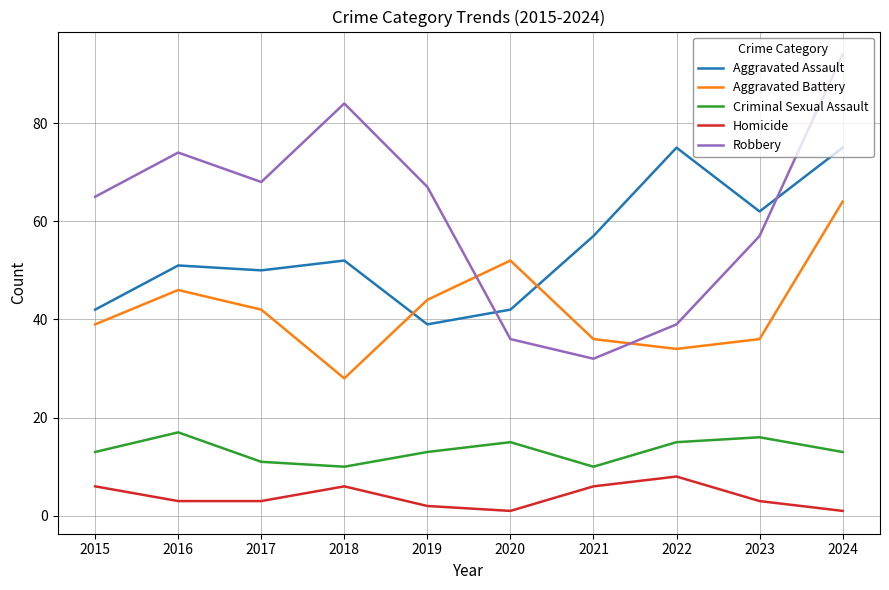

Reading right to left, list all the values displayed in this chart.

Aggravated Assault: 75	62	75	57	42	39	52	50	51	42
Aggravated Battery: 64	36	34	36	52	44	28	42	46	39
Criminal Sexual Assault: 13	16	15	10	15	13	10	11	17	13
Homicide: 1	3	8	6	1	2	6	3	3	6
Robbery: 94	57	39	32	36	67	84	68	74	65